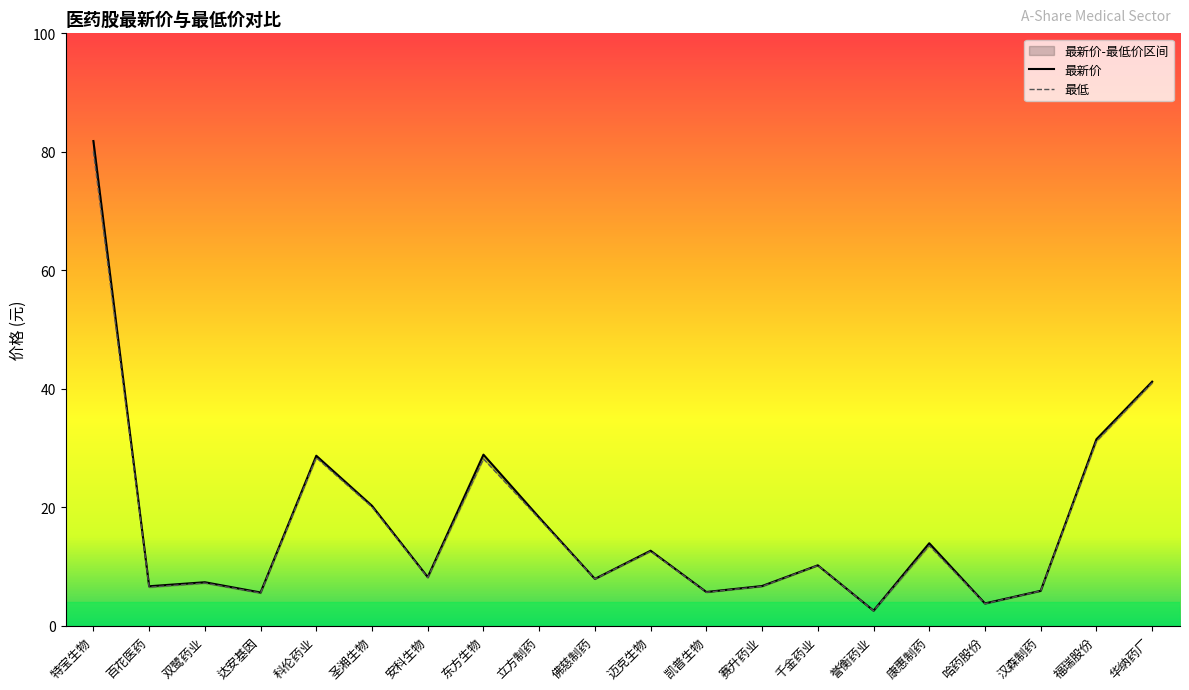

Where is the first local maximum for 最新价?

双鹭药业